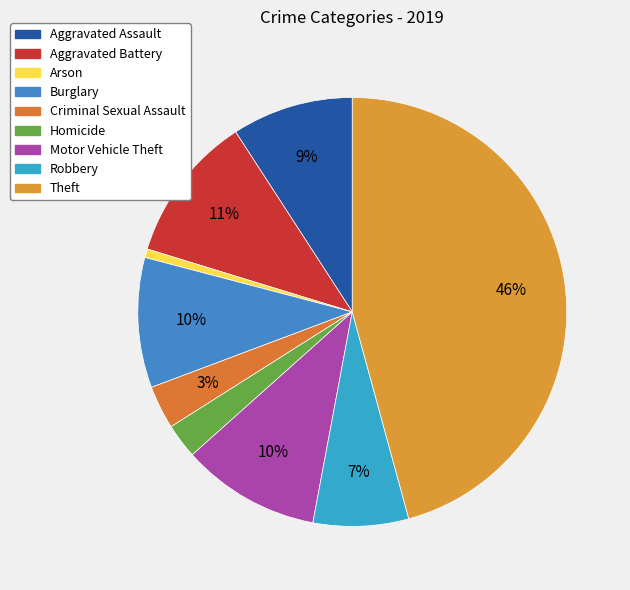

Is the sum of Aggravated Assault and Aggravated Battery greater than half?

No